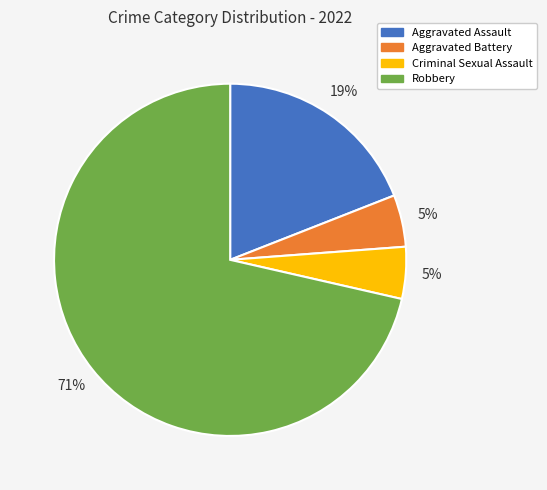

What is the largest slice in the pie chart?

Robbery